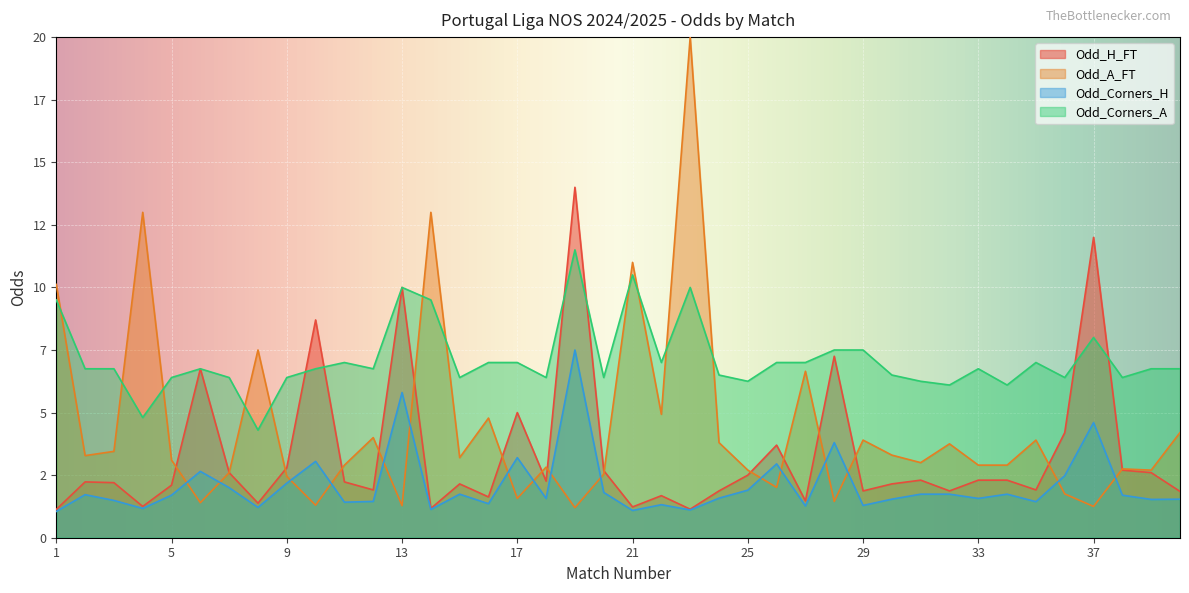

What is the lowest value of the Odd_Corners_H series?

1.1